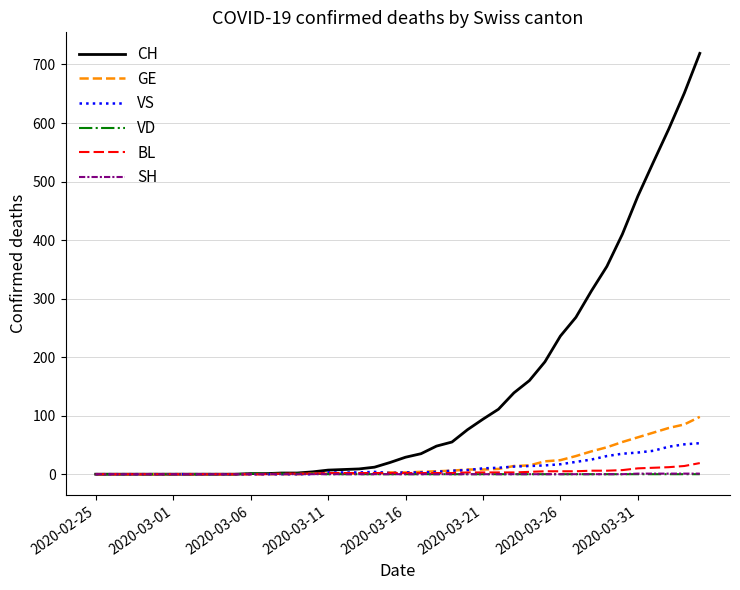

What is the maximum value shown in the chart?

719